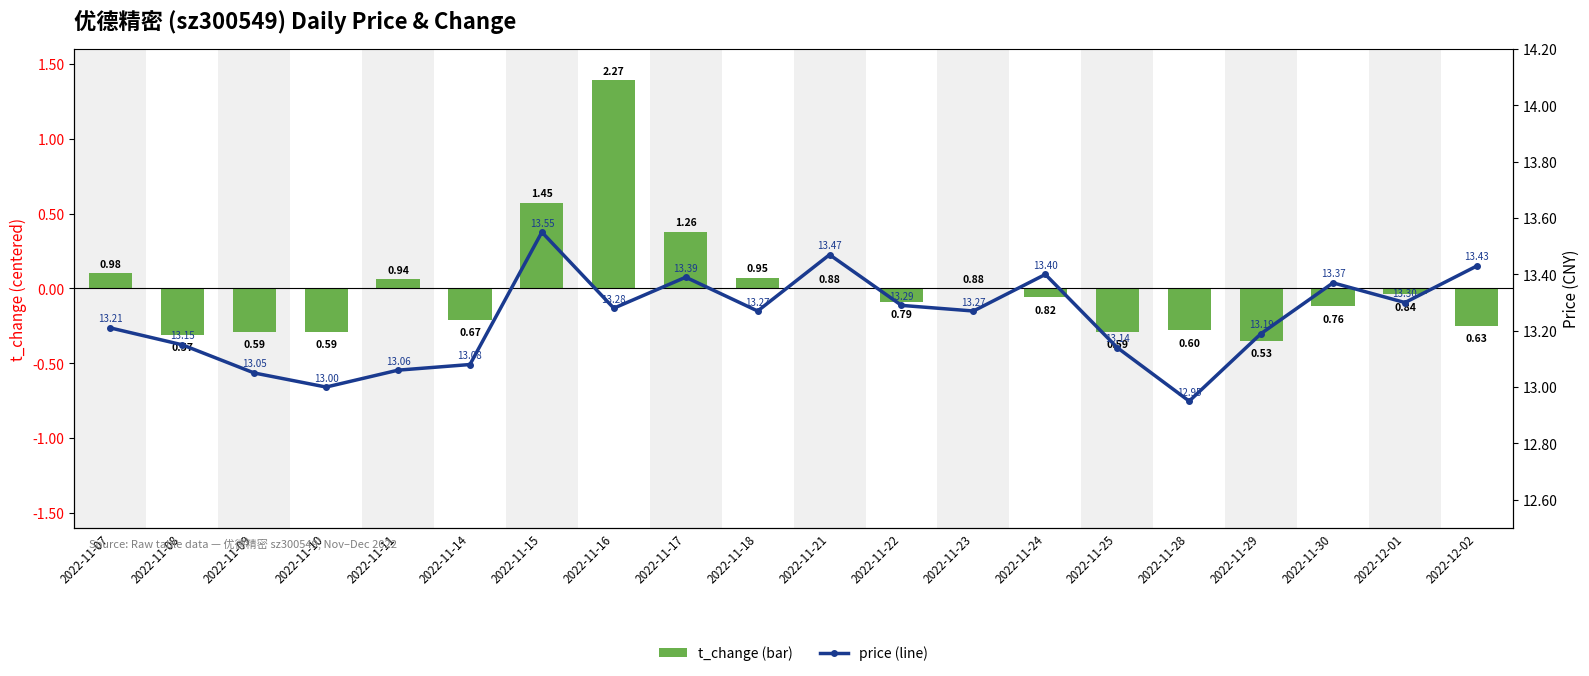

Reading left to right, what are all the values shown in this chart?

t_change (centered): 0.1	-0.3	-0.3	-0.3	0.1	-0.2	0.6	1.4	0.4	0.1	0.0	-0.1	0.0	-0.1	-0.3	-0.3	-0.3	-0.1	-0.0	-0.2
price: 13.2	13.2	13.1	13.0	13.1	13.1	13.6	13.3	13.4	13.3	13.5	13.3	13.3	13.4	13.1	12.9	13.2	13.4	13.3	13.4